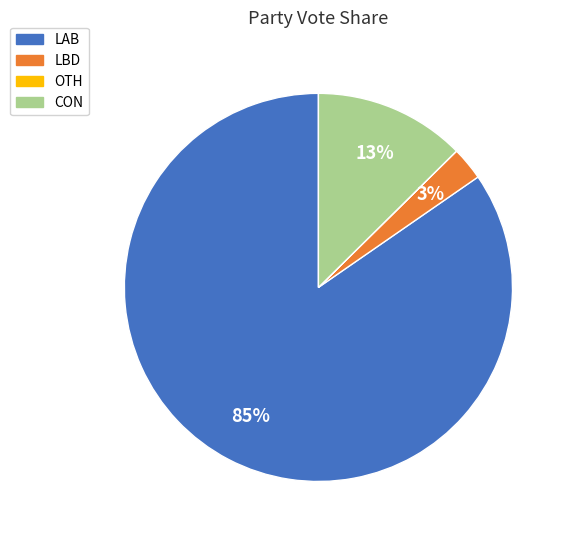

Which category has the biggest portion of the pie?

LAB